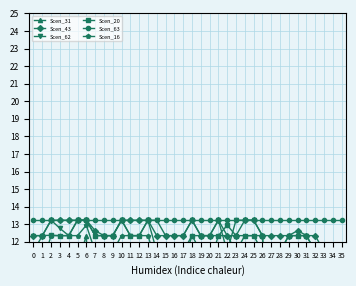

At 15, list the series in order from largest to smallest.

Scen_63, Scen_43, Scen_62, Scen_20, Scen_16, Scen_31